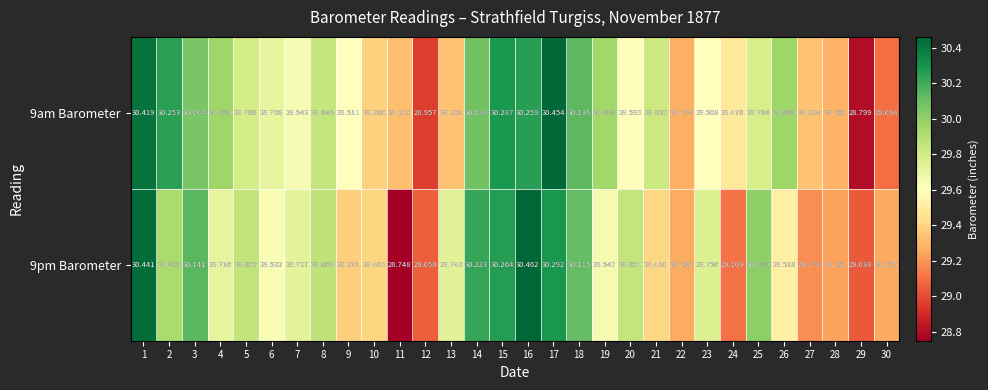

Is the value of 9am Barometer at 24 greater than the value of 9pm Barometer at 22?

Yes